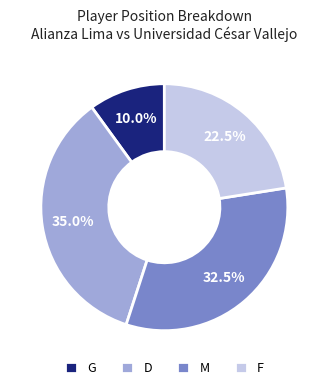

What is the largest slice in the pie chart?

D